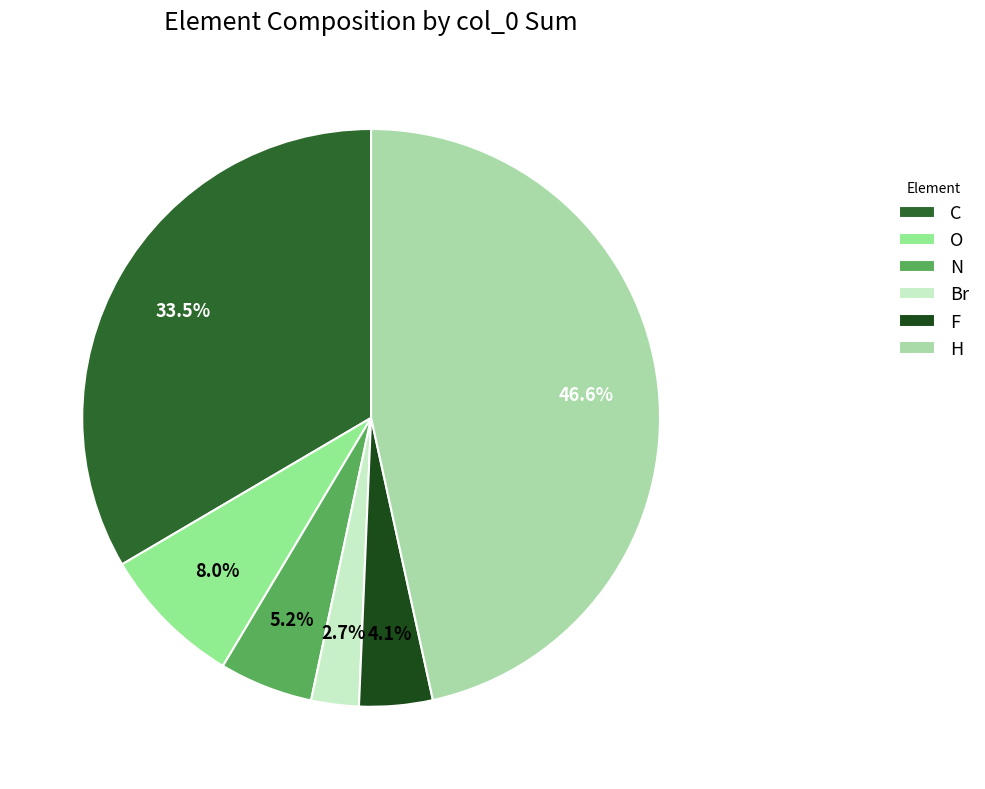

To the nearest percent, what is the average slice percentage?

17%